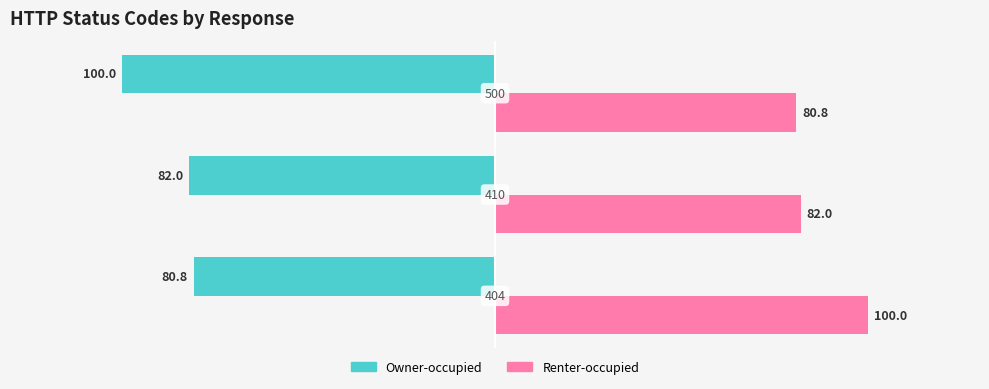

What is the difference between the maximum and minimum values in the Owner-occupied series?

19.2